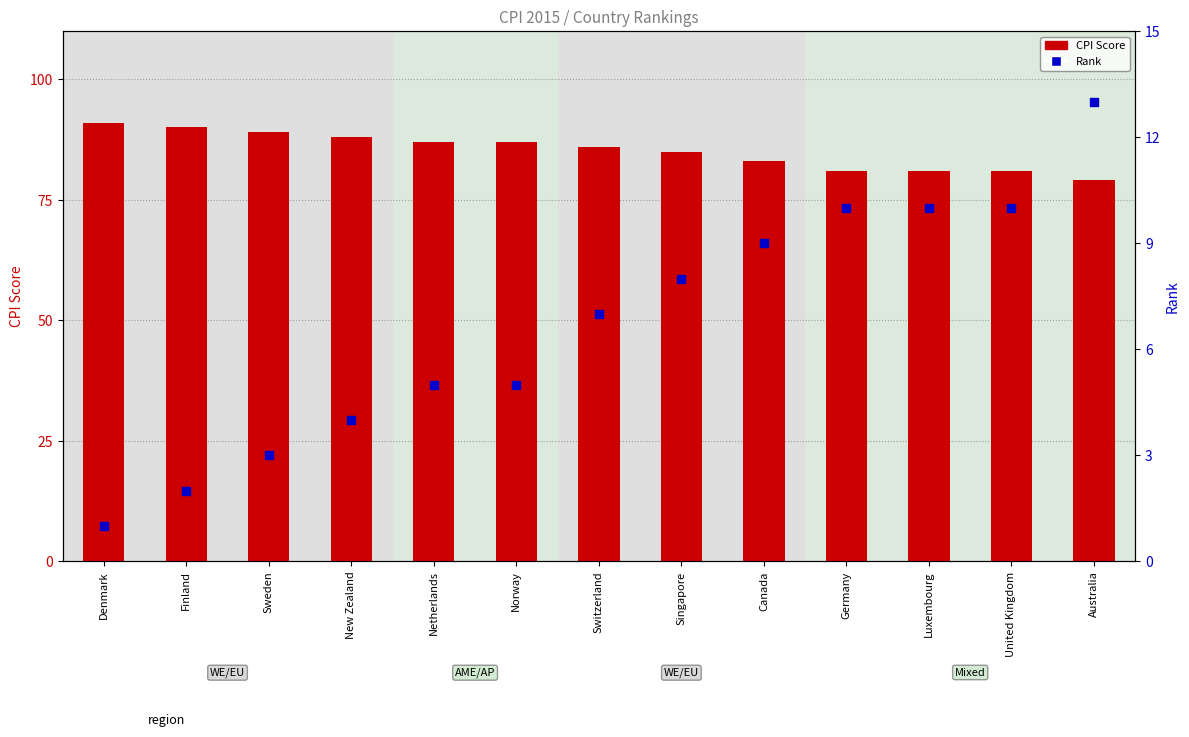

Which series reaches the minimum Y coordinate?

Rank